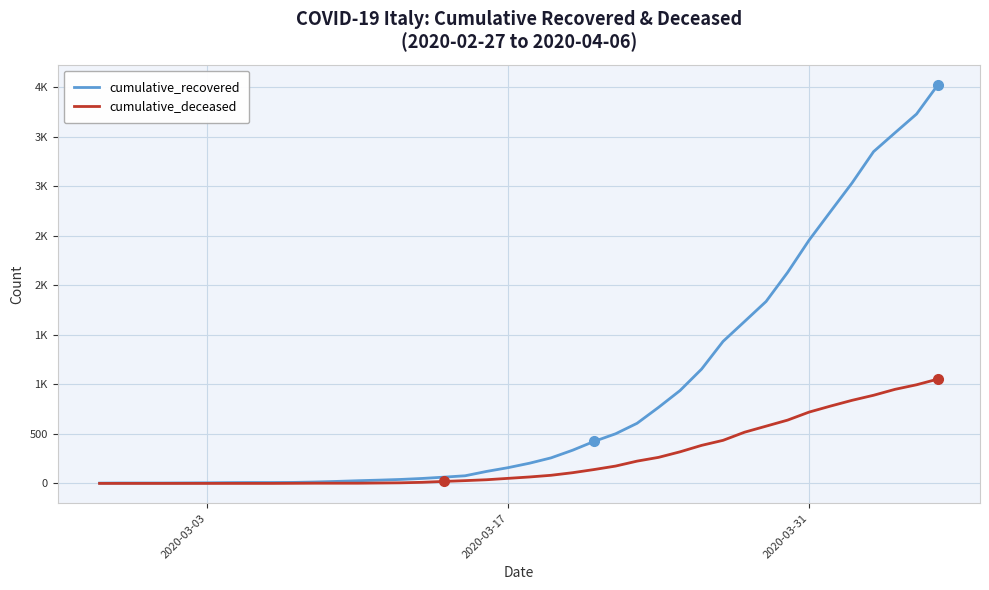

What is the greatest value displayed?

4027